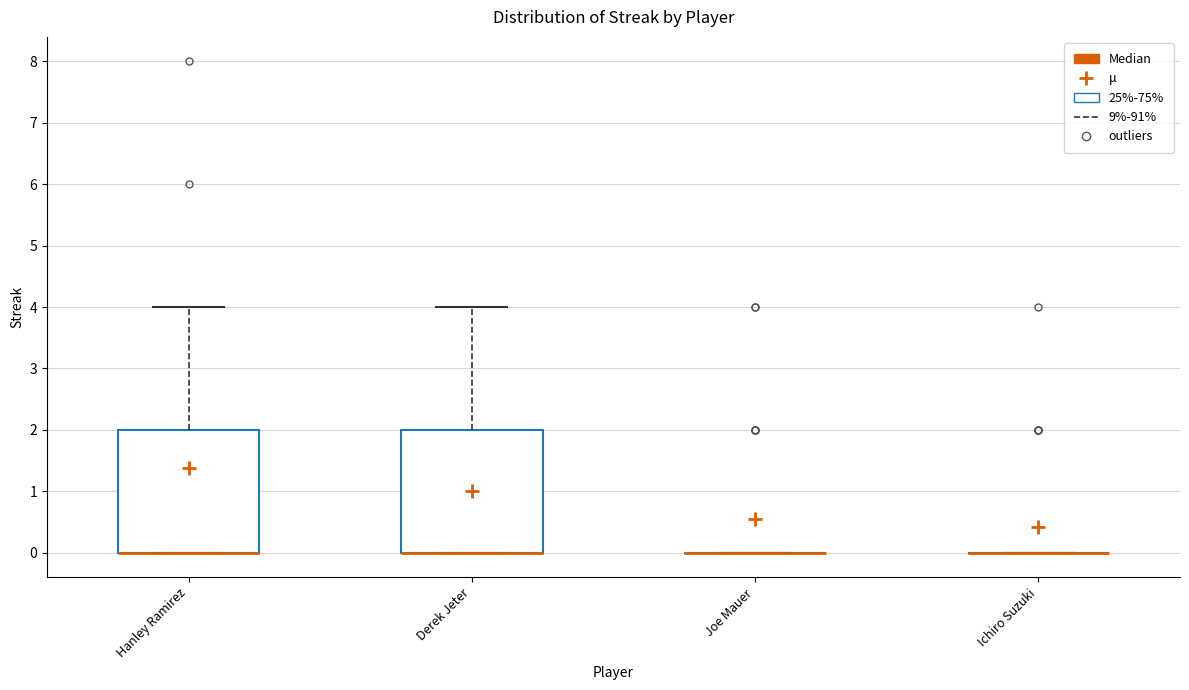

Reading left to right, read every box against the y-axis: the position of its median line, the range the box covers, and the ends of its whiskers. The values are not printed on the chart, so give them approximately, as read against the axis.

Hanley Ramirez: median 0 (drawn on the box's lower edge), box 0 to 2, whiskers 0 to 4
Derek Jeter: median 0 (drawn on the box's lower edge), box 0 to 2, whiskers 0 to 4
Joe Mauer: box collapsed to a line at 0, whiskers 0 to 0
Ichiro Suzuki: box collapsed to a line at 0, whiskers 0 to 0